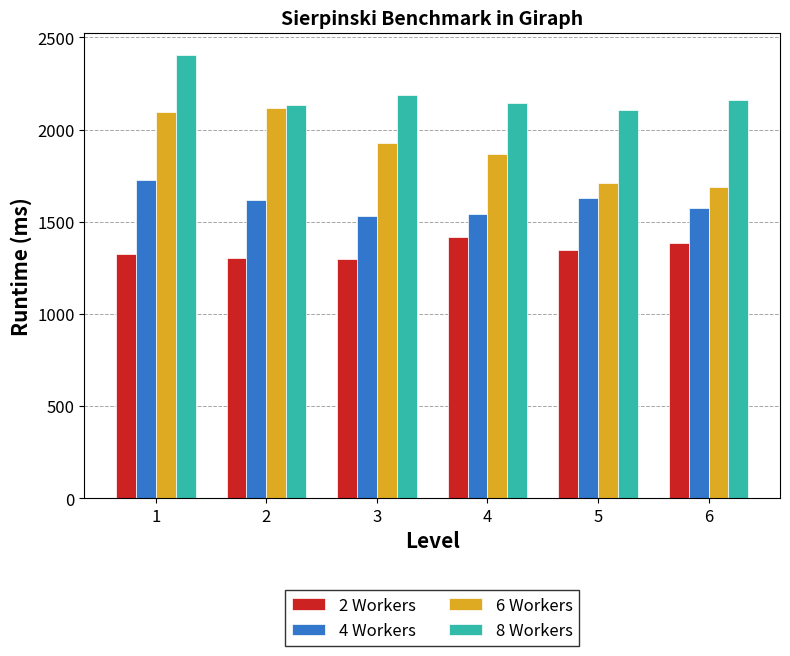

At how many categories does at least one series exceed 1967?

6